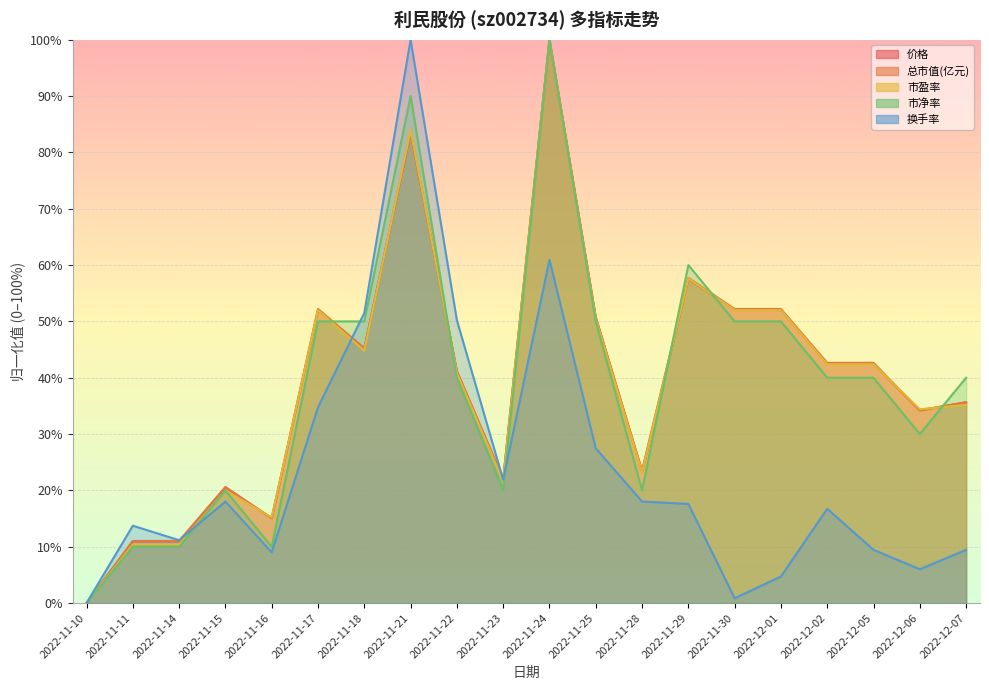

What is the total value across all series at 2022-11-25?

229.3